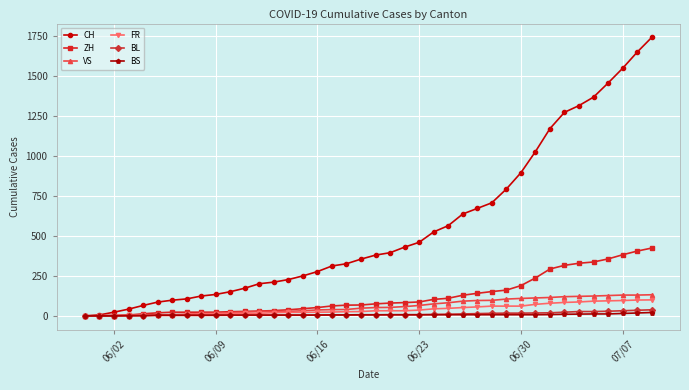

Which series has the widest spread of values?

CH